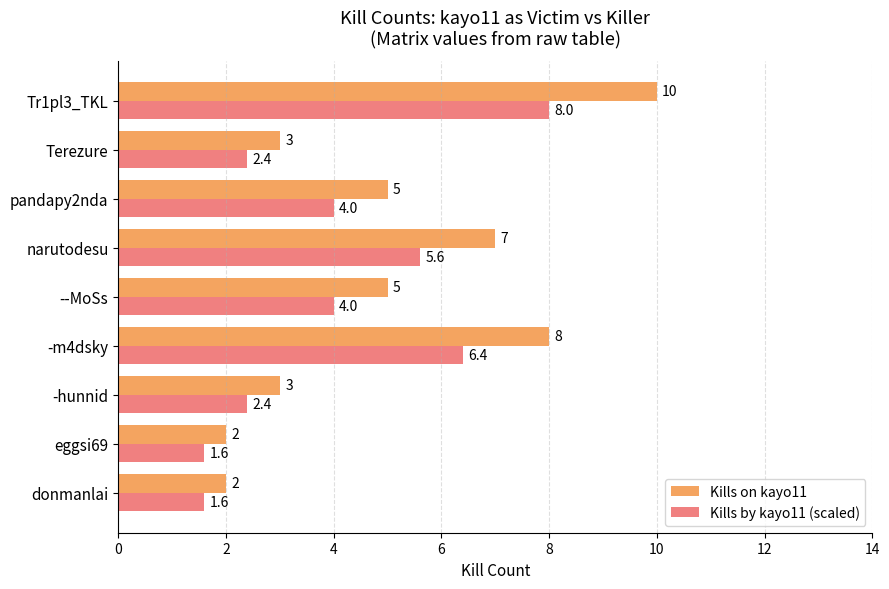

Rank the series by their maximum value, from lowest to highest.

Kills by kayo11 (scaled), Kills on kayo11